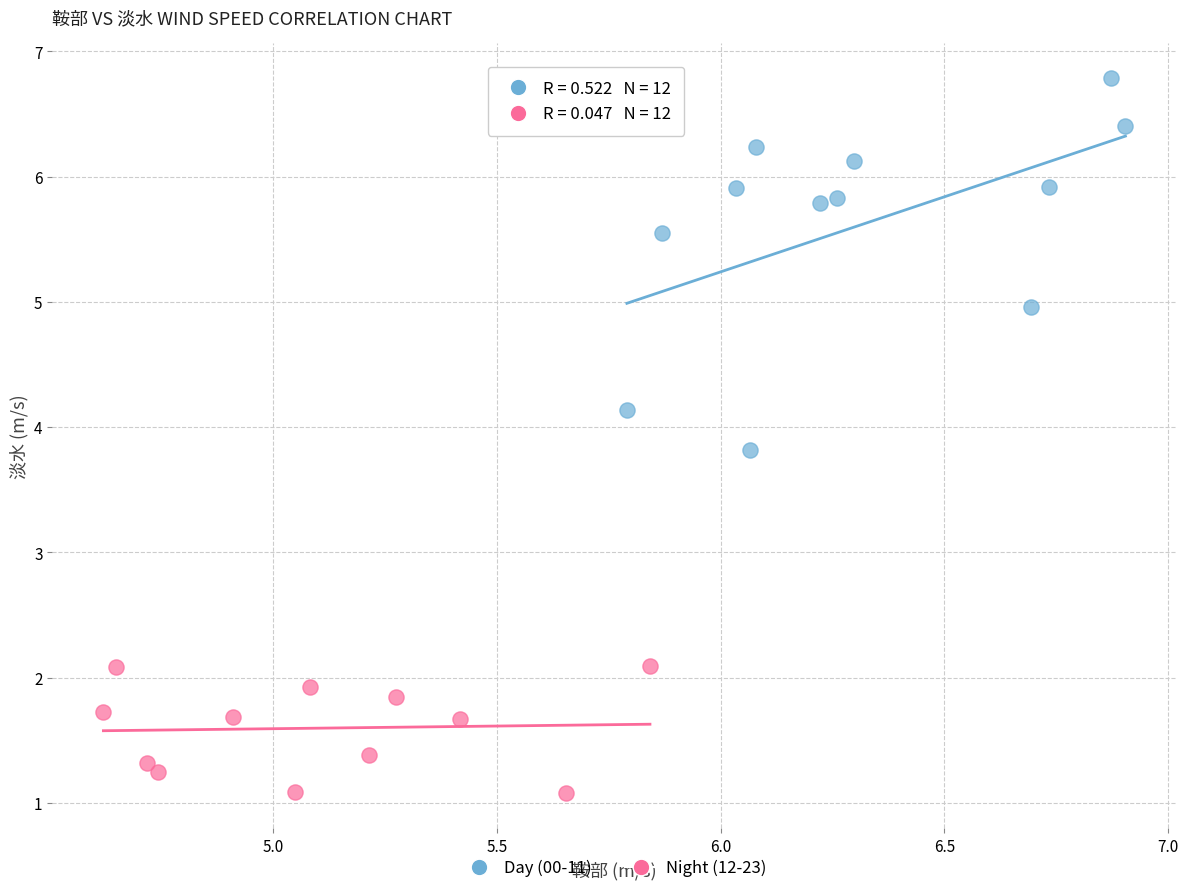

Which series contains the lowest Y value?

Night (12-23)